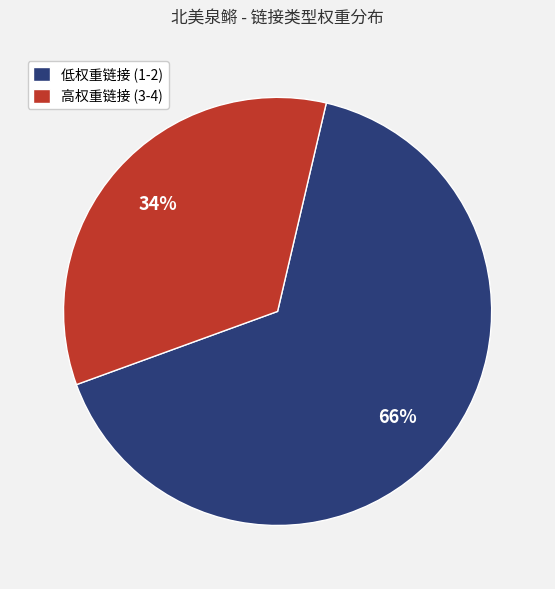

Is it true that 低权重链接 (1-2) is 66% of the pie?

True